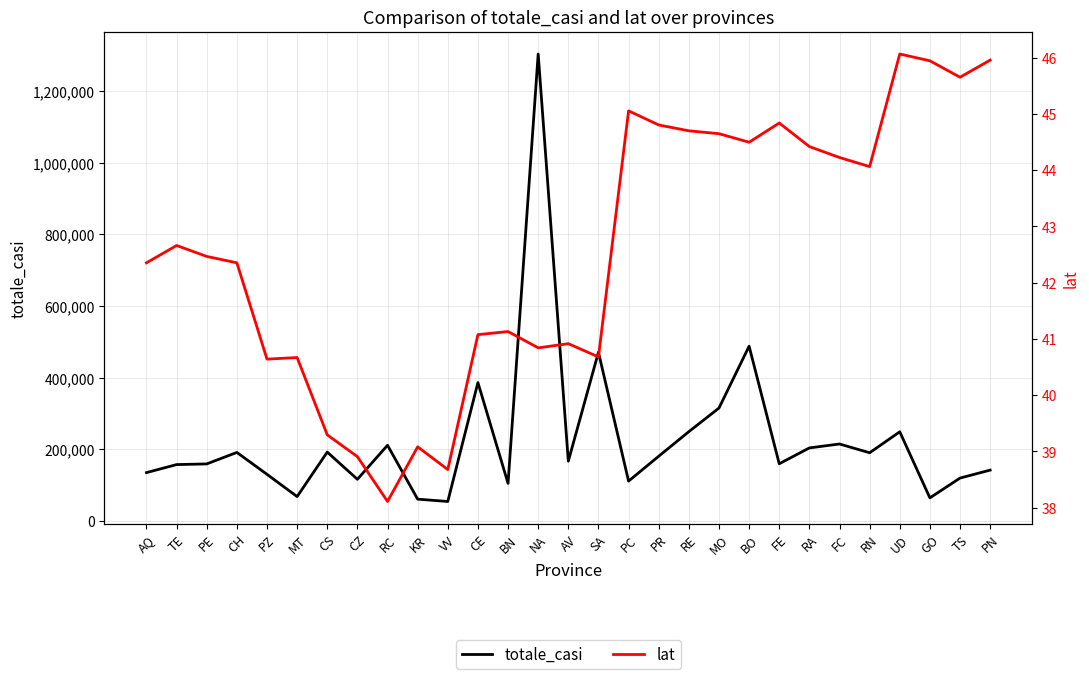

True or false: totale_casi and lat intersect in this chart.

False